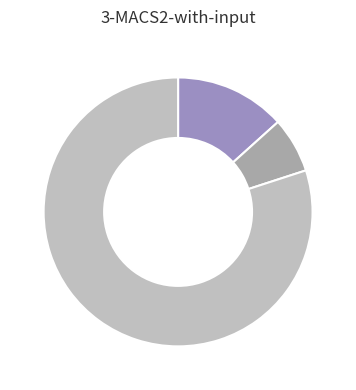

How many segments does this pie chart have?

3